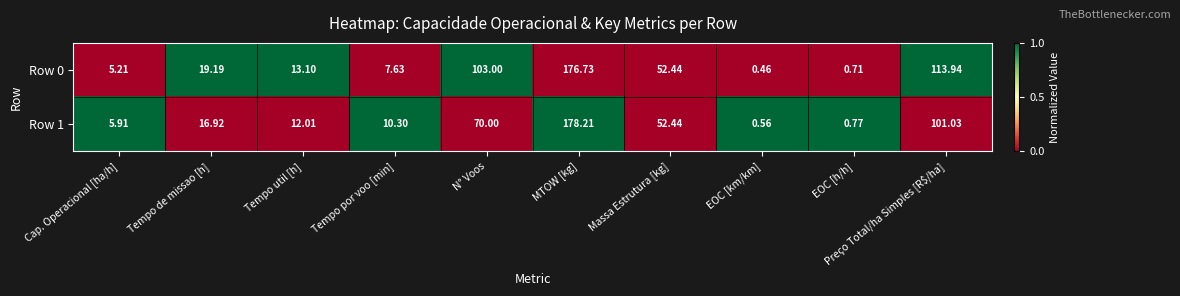

Which category has the highest value across all series?

MTOW [kg]